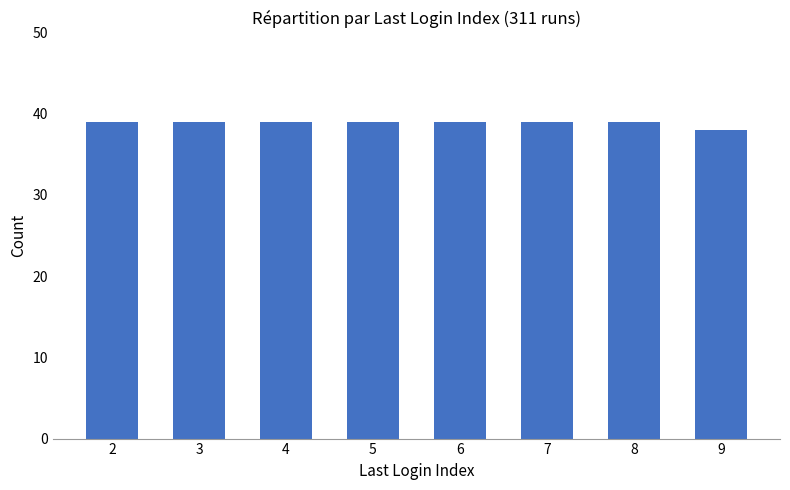

Approximately how many times larger is the value at 4 compared to 9?

1.0